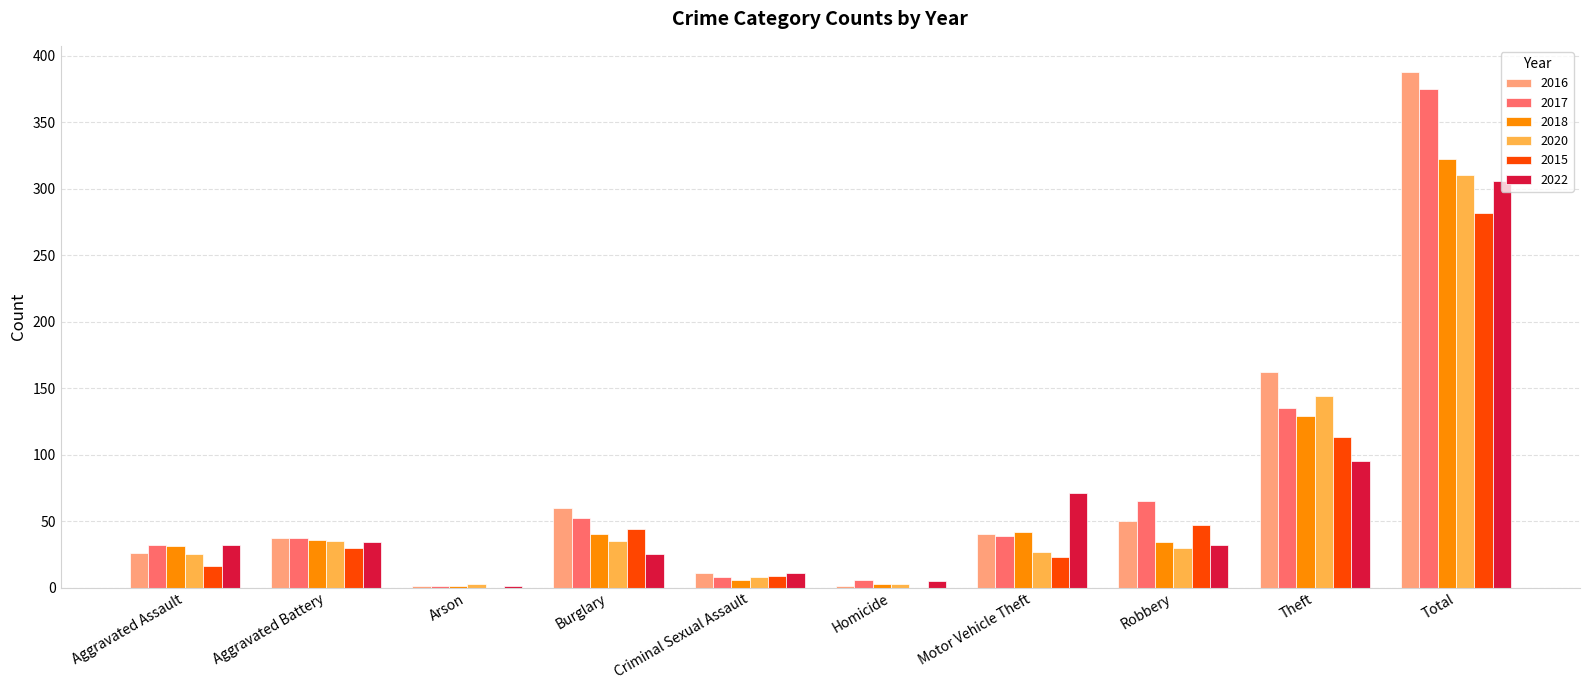

Reading left to right, extract all data points from this chart.

2016: 26	37	1	60	11	1	40	50	162	388
2017: 32	37	1	52	8	6	39	65	135	375
2018: 31	36	1	40	6	3	42	34	129	322
2020: 25	35	3	35	8	3	27	30	144	310
2015: 16	30	0	44	9	0	23	47	113	282
2022: 32	34	1	25	11	5	71	32	95	306